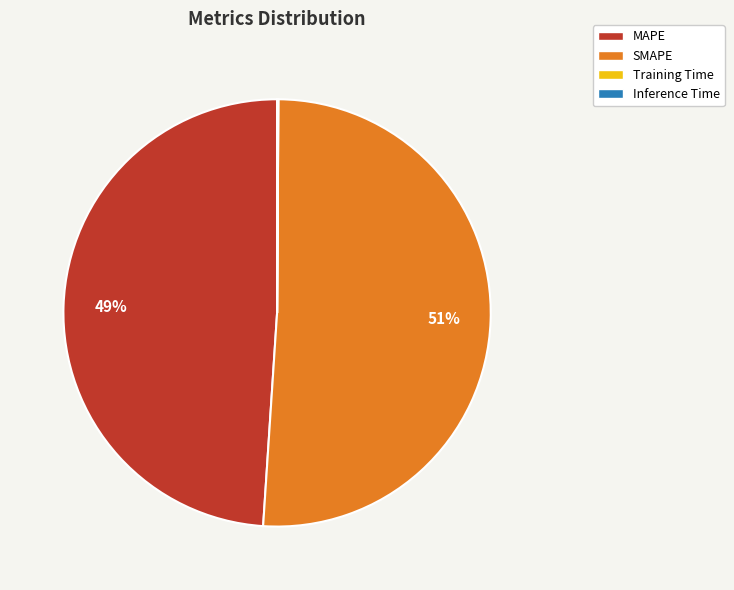

Which slice is the largest?

SMAPE